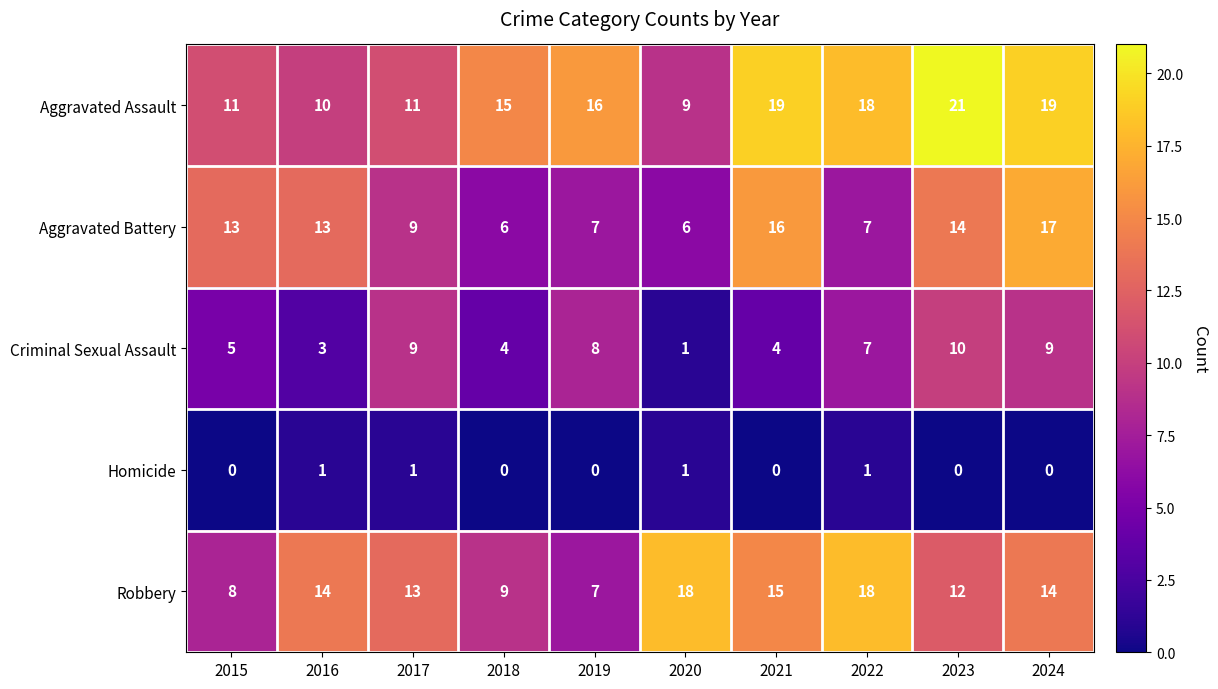

Where is Criminal Sexual Assault nearest to the value 5?

2015